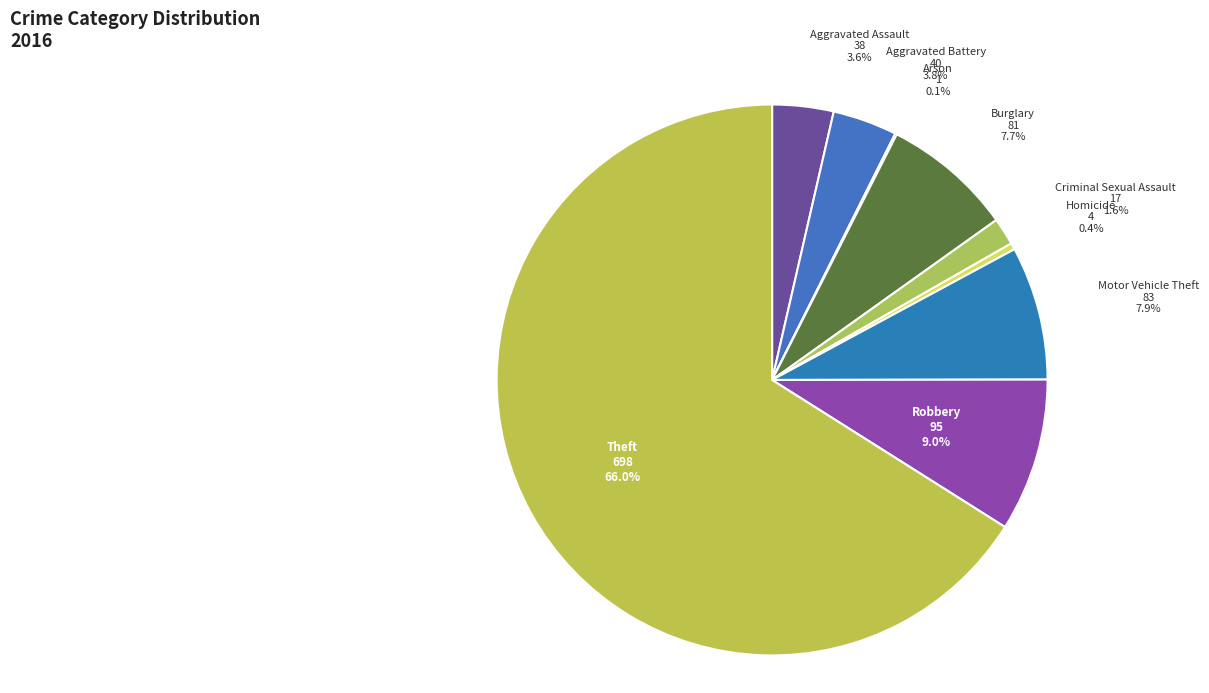

Between Theft and Motor Vehicle Theft, which is larger?

Theft